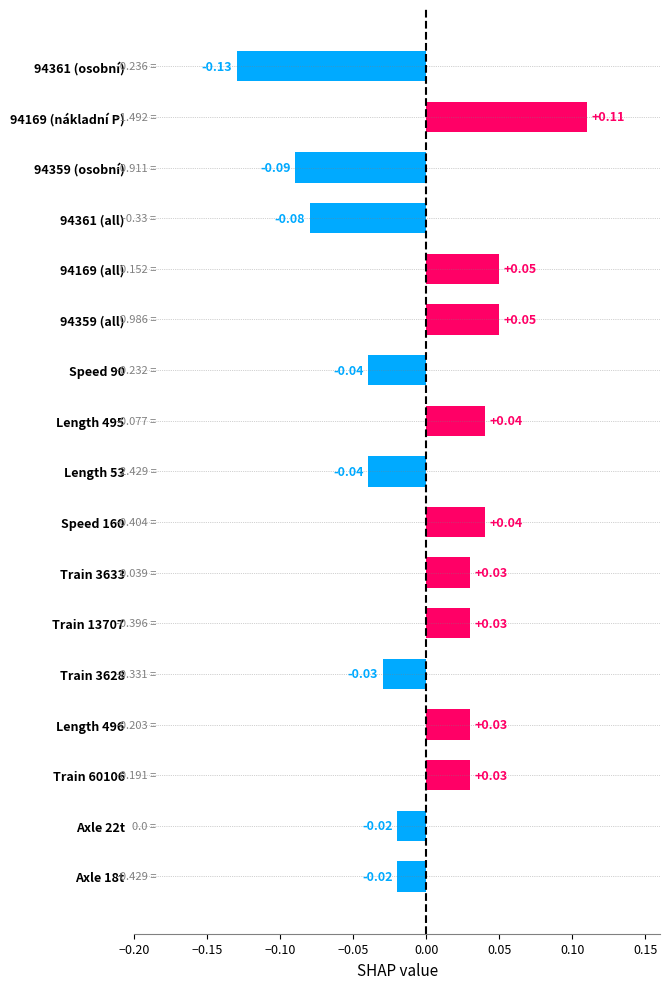

How many data points are above 0?

9